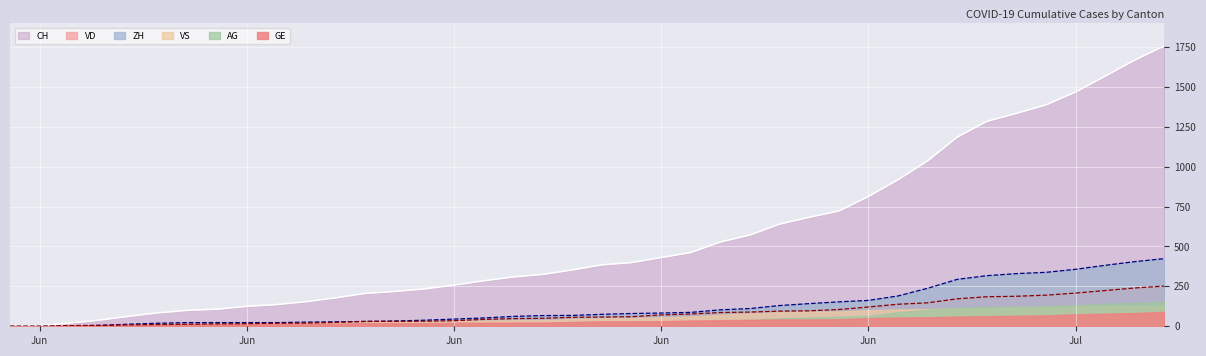

What is the difference between the maximum and minimum values in the CH series?

1757